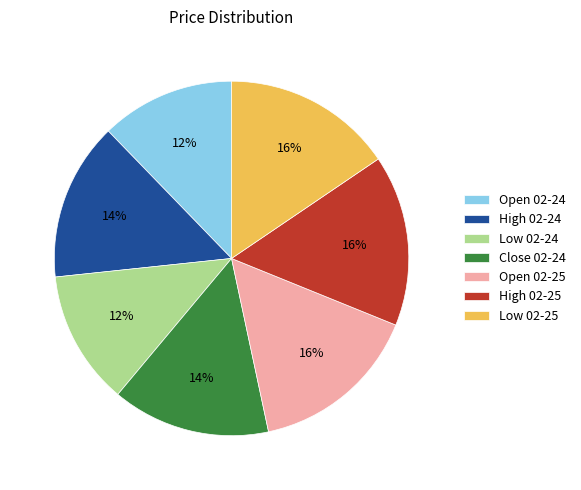

Does Close 02-24 represent more than half of the total?

No